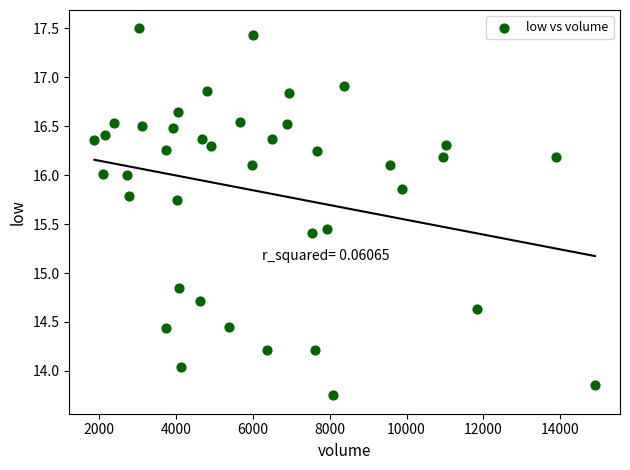

What is the range of X values (max minus min)?

13029.0